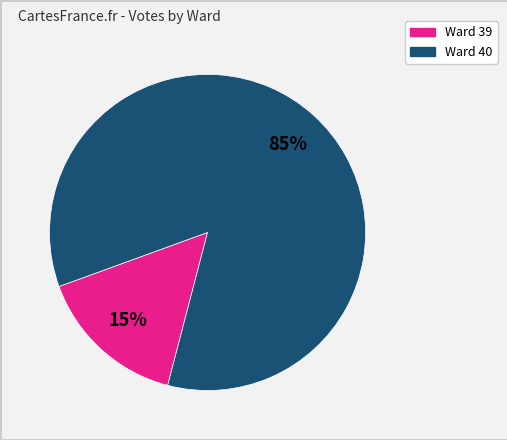

Is there any slice that represents more than half of the pie?

Yes